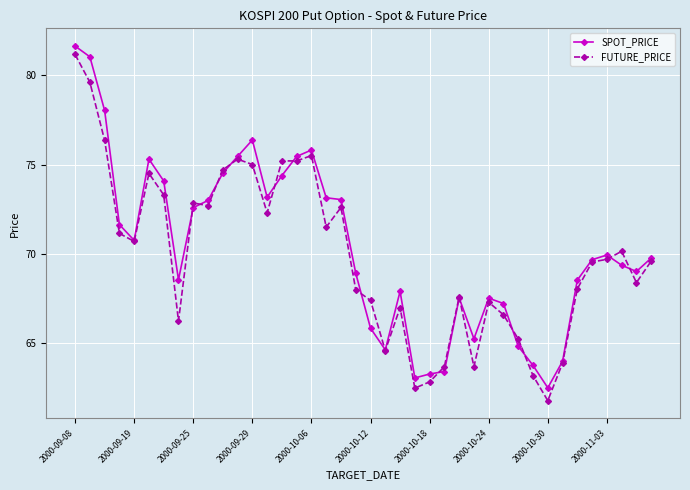

True or false: FUTURE_PRICE has more than 0 interior local peaks.

True